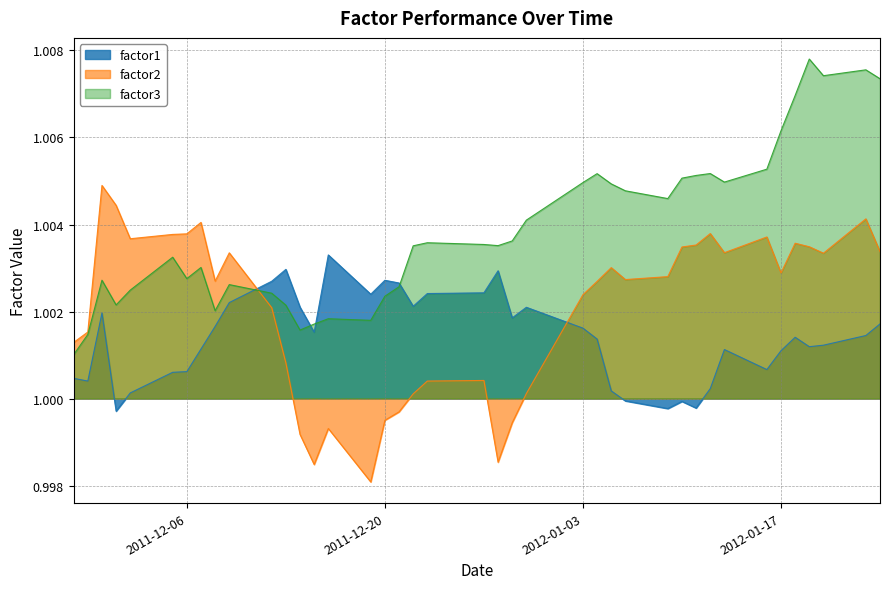

After their last crossing, which series has the higher values: factor3 or factor1?

factor3